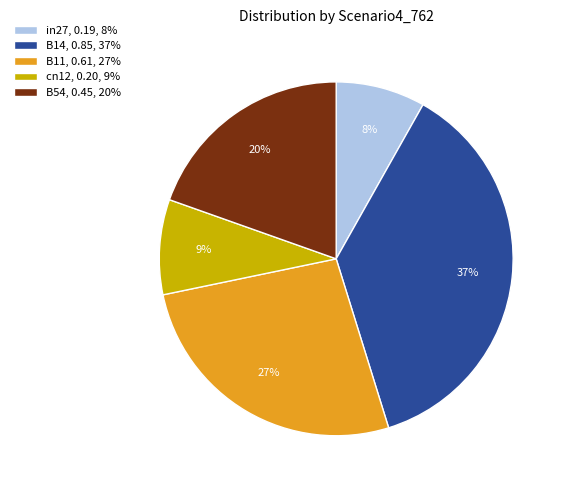

The B11 slice represents 16% of the pie. True or false?

False